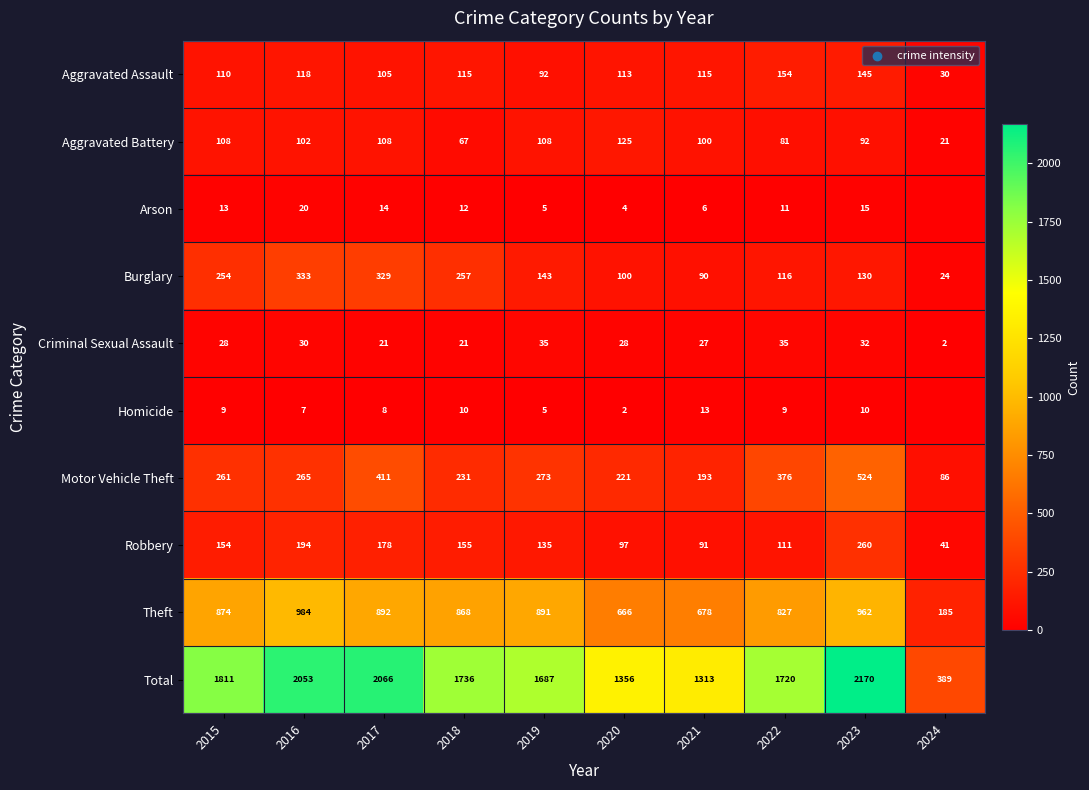

What is the average value of the Motor Vehicle Theft series?

284